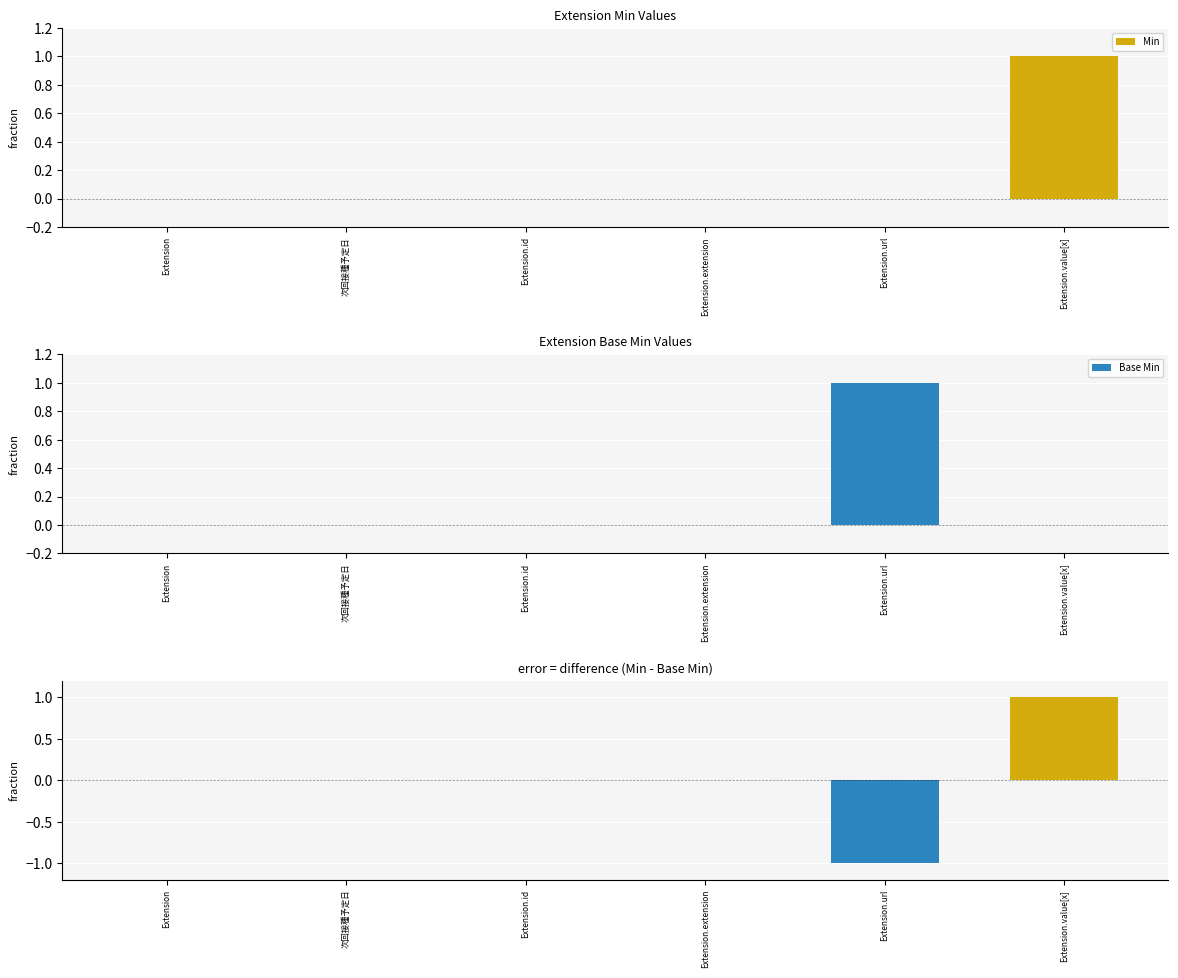

Rank the series by their maximum value, from lowest to highest.

Min, Base Min